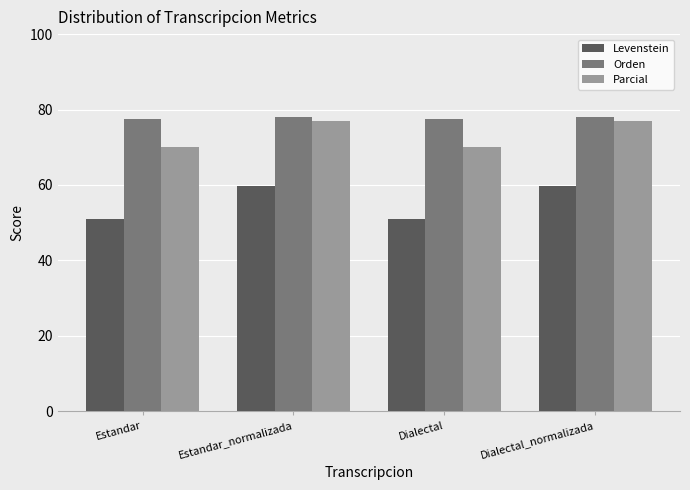

The value of Orden at Dialectal_normalizada is 78.1. True or false?

True